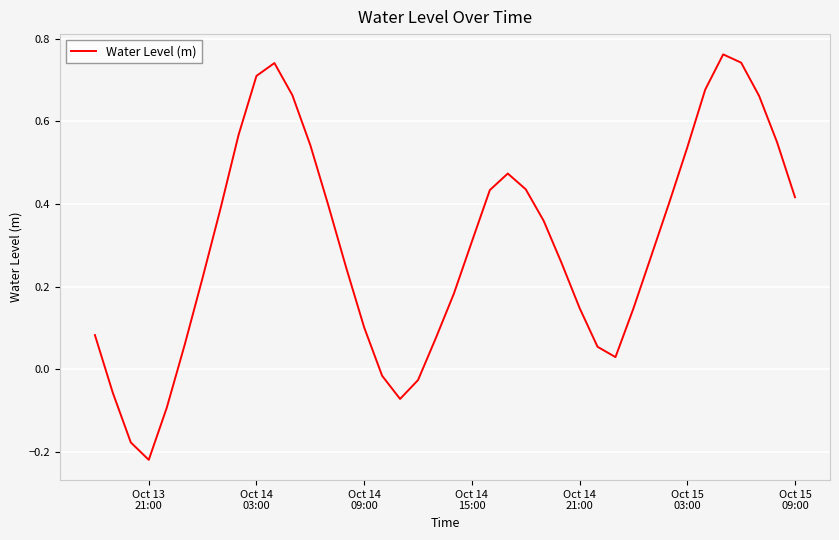

What is the difference between the maximum and minimum values?

1.0